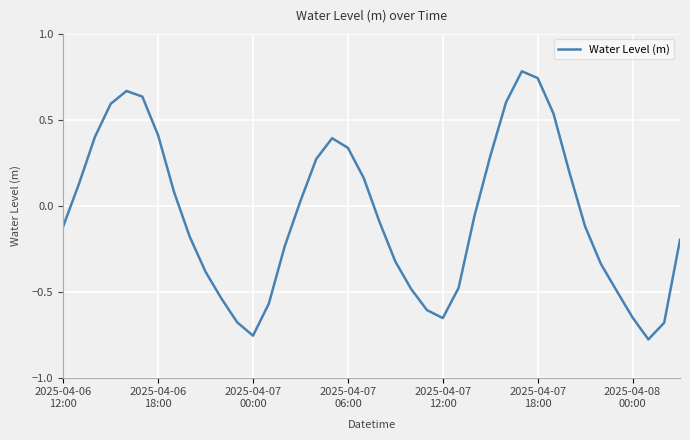

What is the maximum value shown in the chart?

0.8